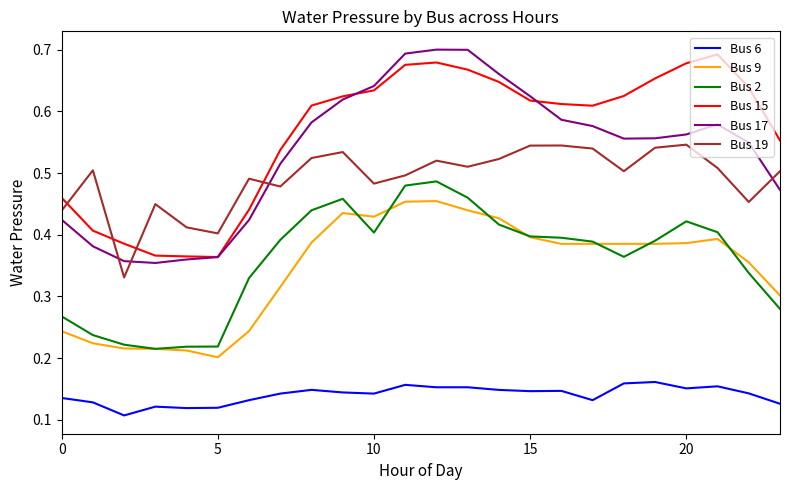

Which series has the largest total across all categories?

Bus 15